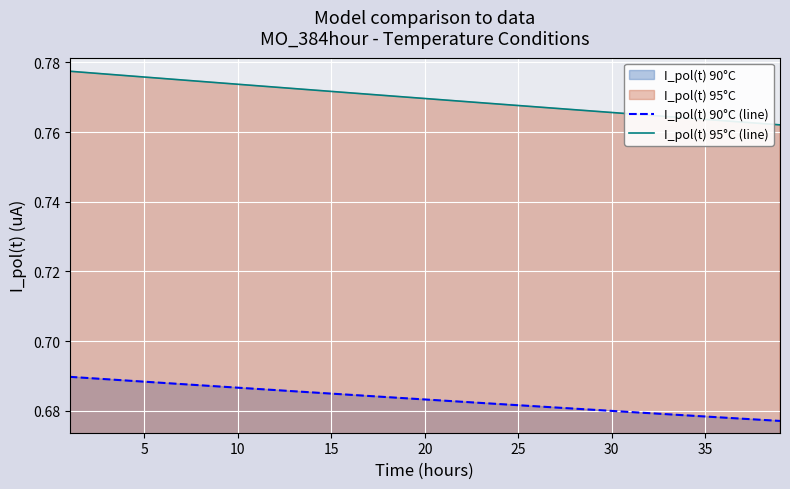

What is the minimum value shown in the chart?

0.7